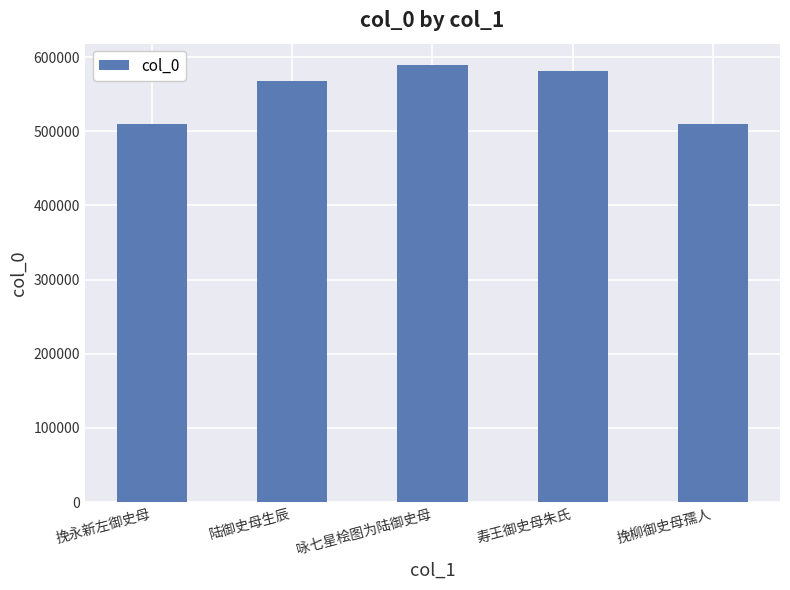

What is the value of the 5th bar from the left?

509533